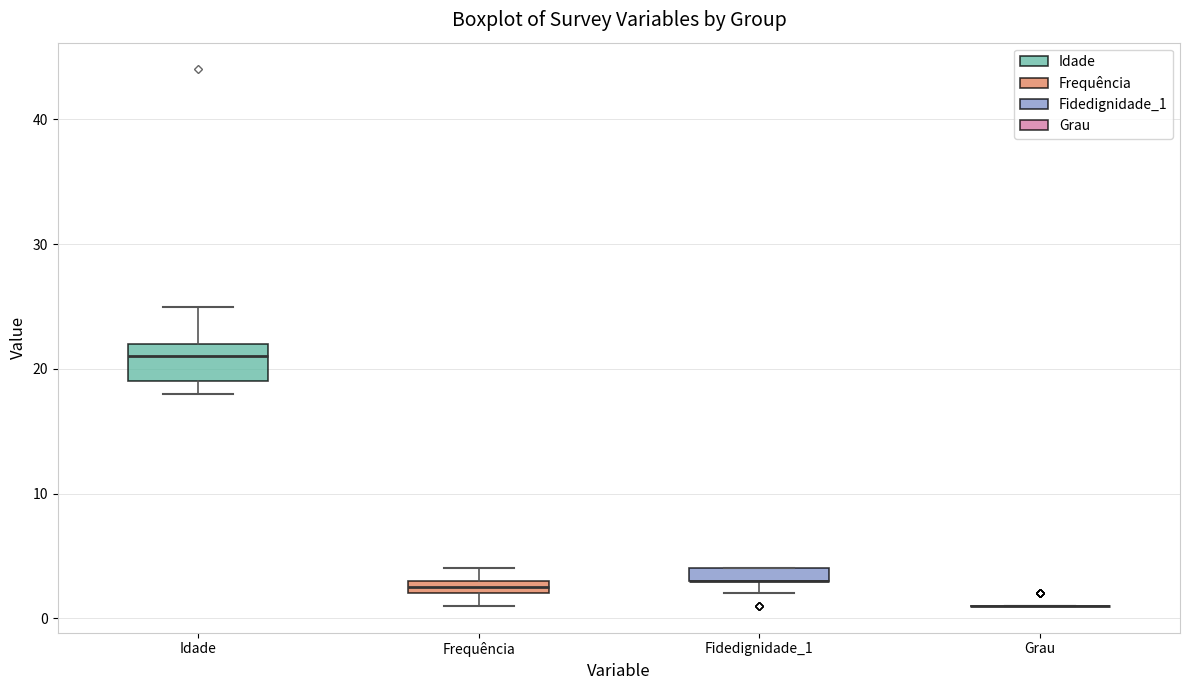

Where does the median line of the box for Idade sit on the y-axis? The values are not printed on the chart, so give them approximately, as read against the axis.

21